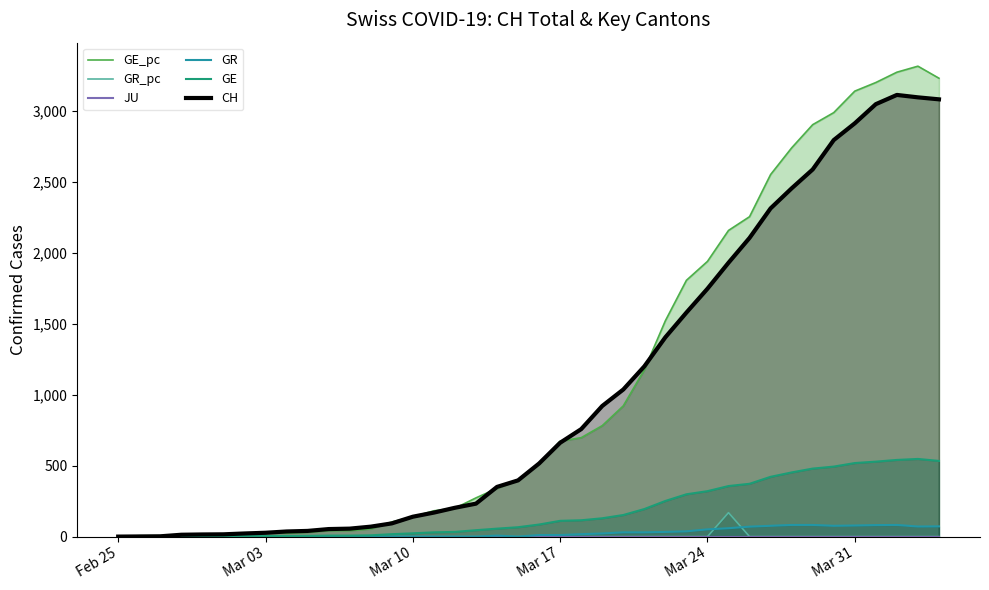

What is the value of the CH point at the 3rd from the left?

2.0